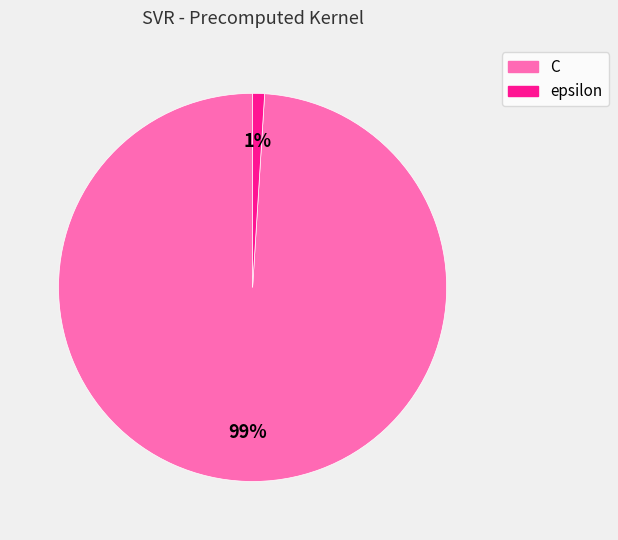

To the nearest percent, what percentage of the pie is epsilon?

1%